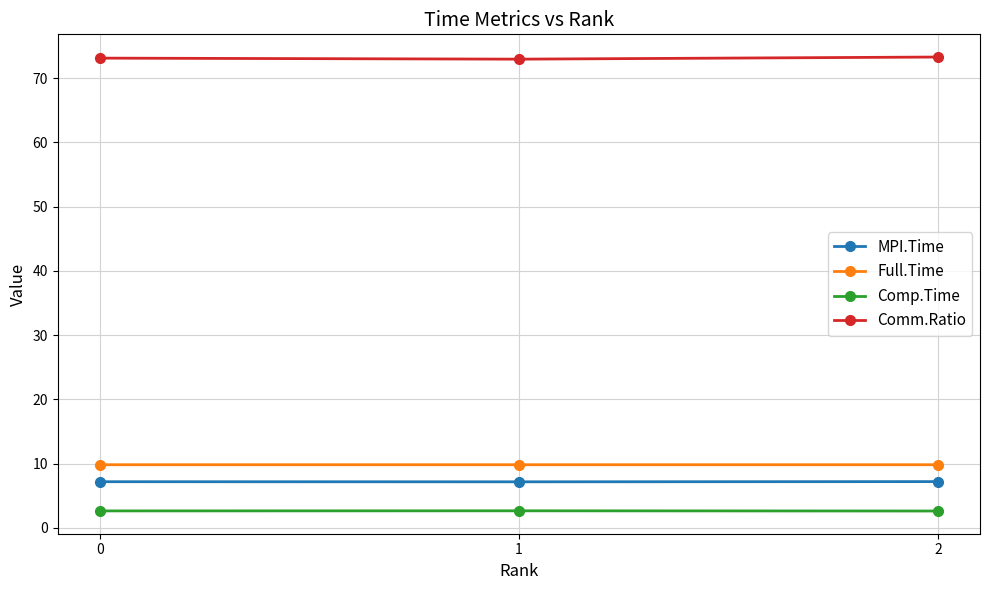

What is the sum of all MPI.Time values?

21.6